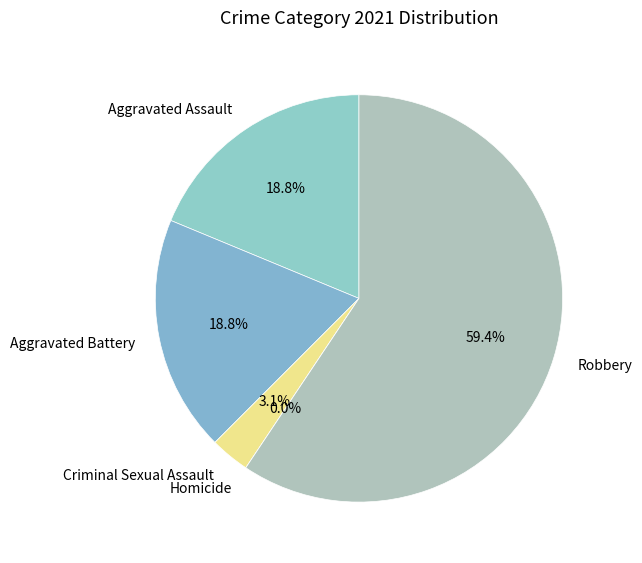

How many slices are in this pie chart?

5